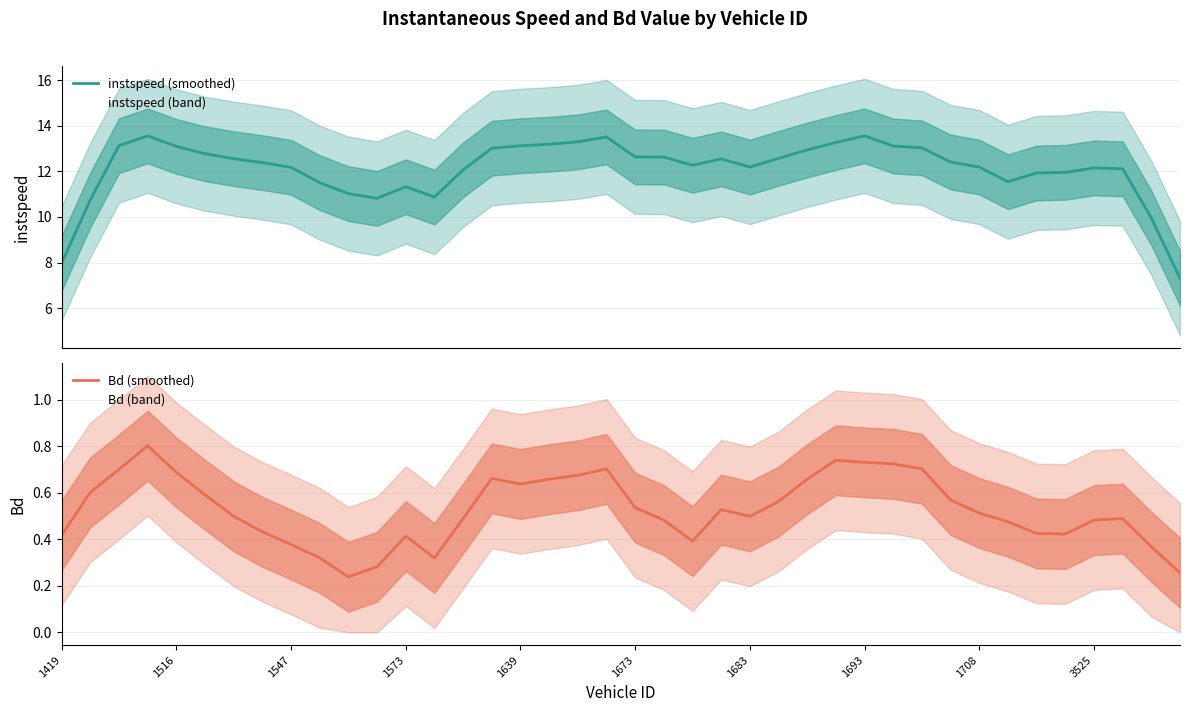

True or false: Bd (smoothed) and instspeed (smoothed) cross at least once.

False